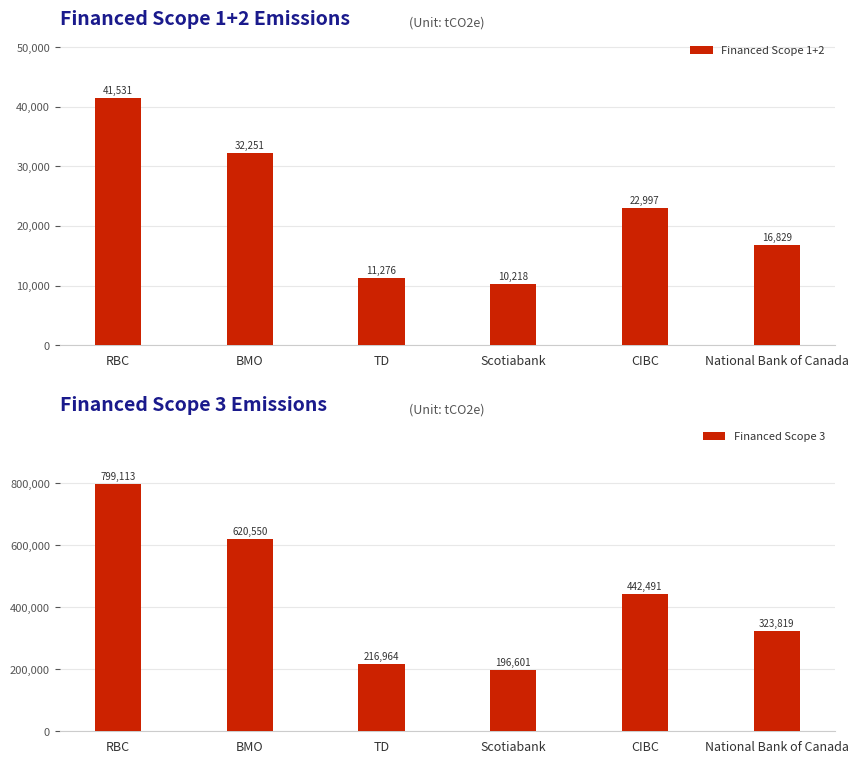

Which series has the largest range (max minus min)?

Financed Scope 3